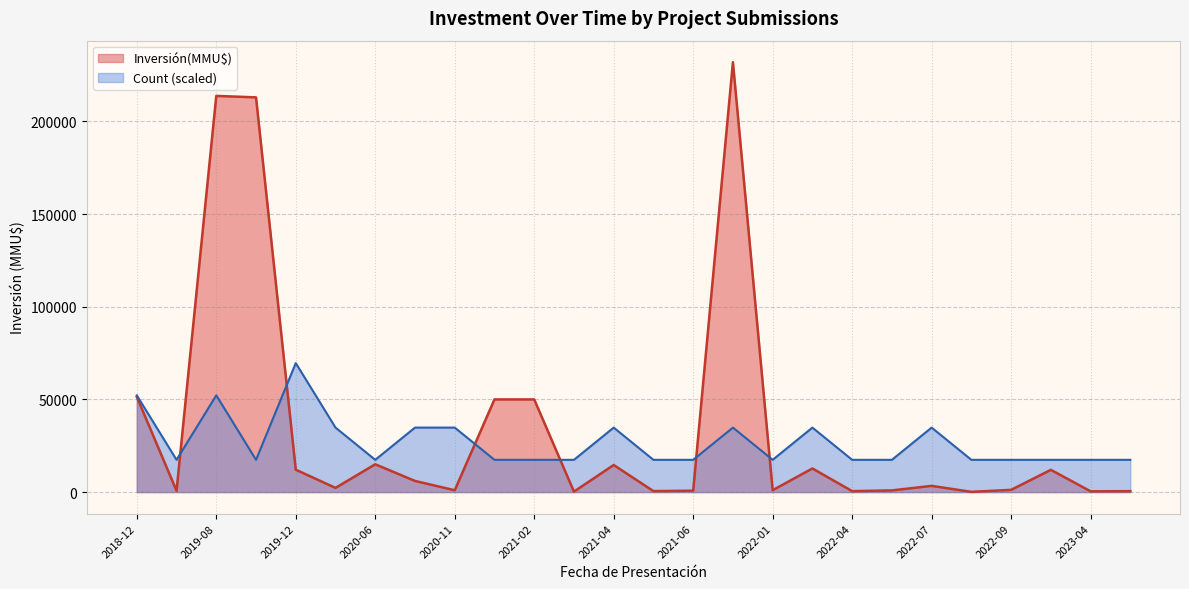

The Inversión(MMU$) series shows 286 at 2022-03. True or false?

False